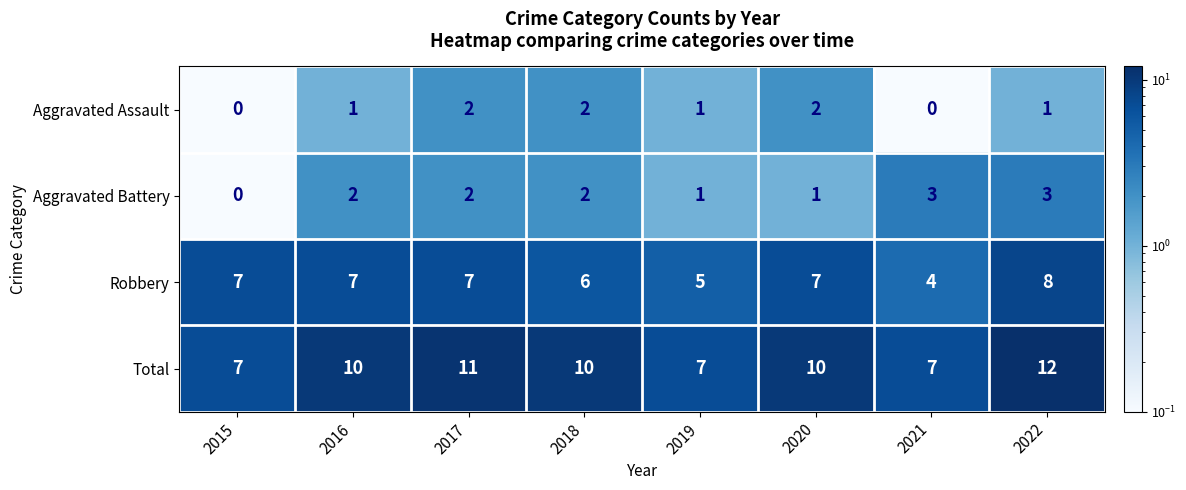

What is the total value across all series at 2022?

24